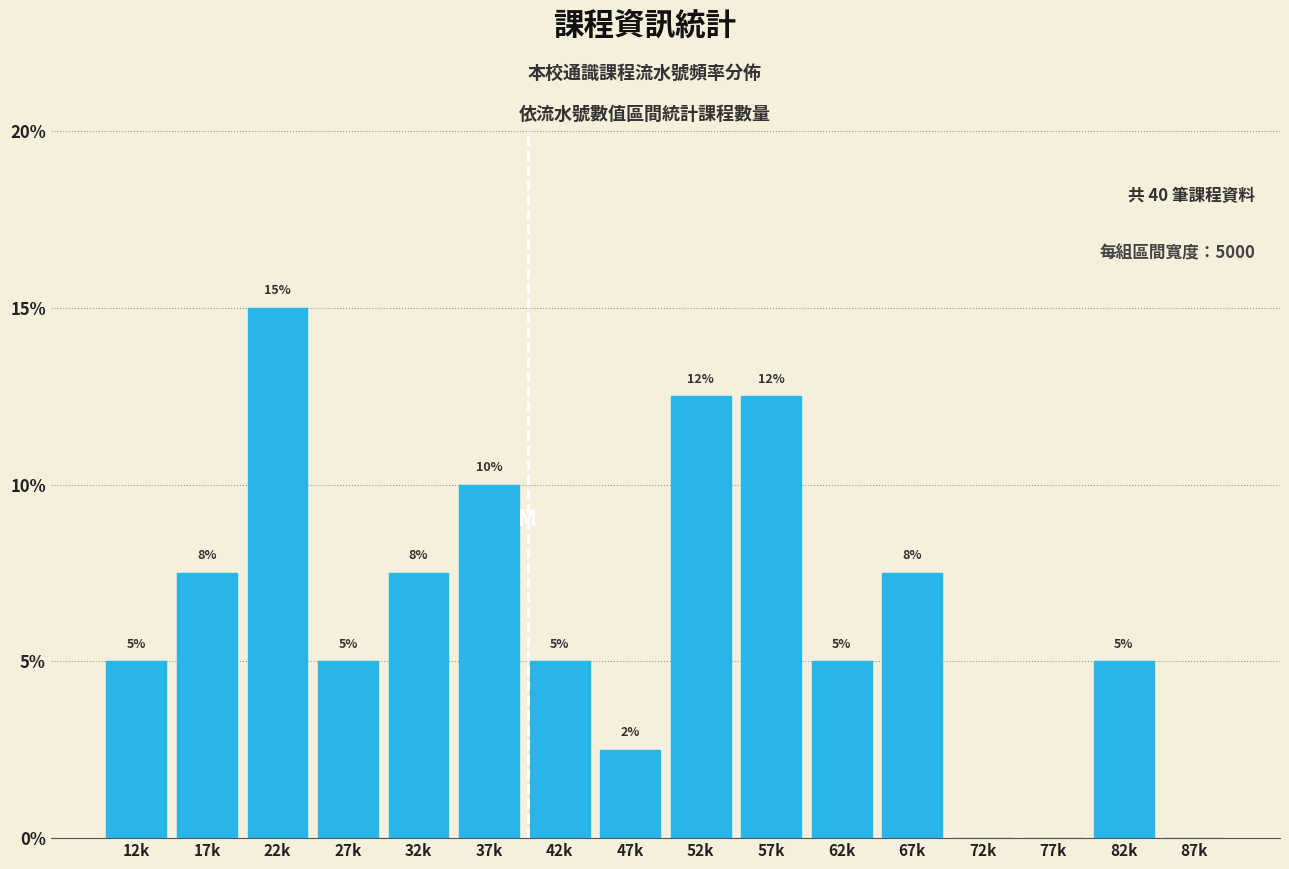

What is the sum of all values?

100.0